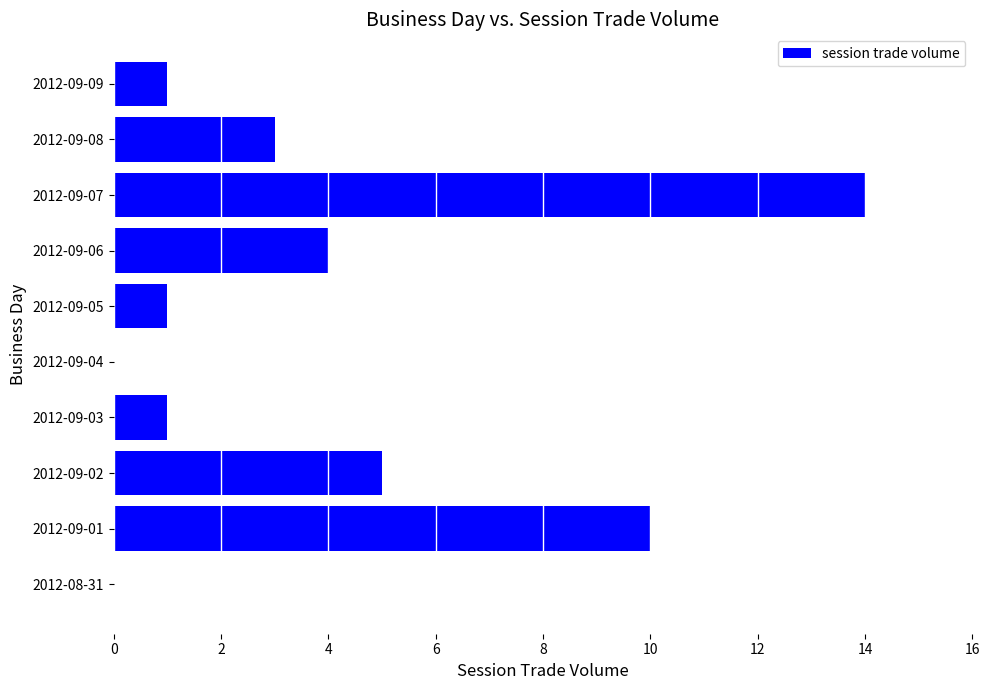

Count the number of categories in the chart.

10